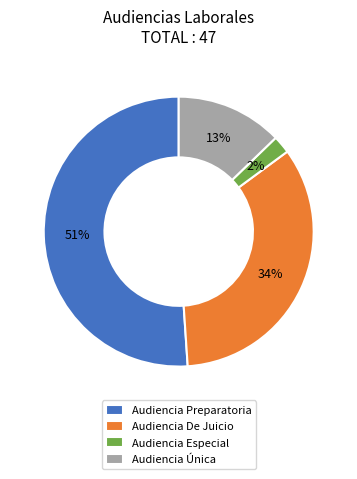

How many slices are in this pie chart?

4